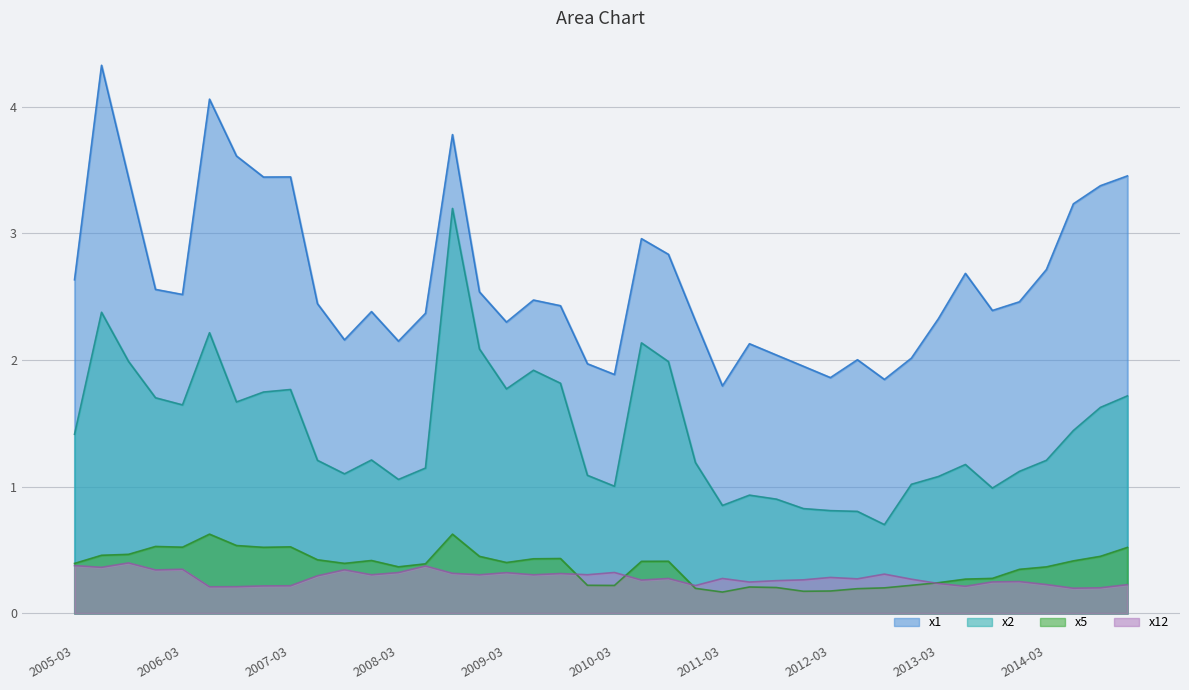

How many interior local valleys does the x12 series have?

13